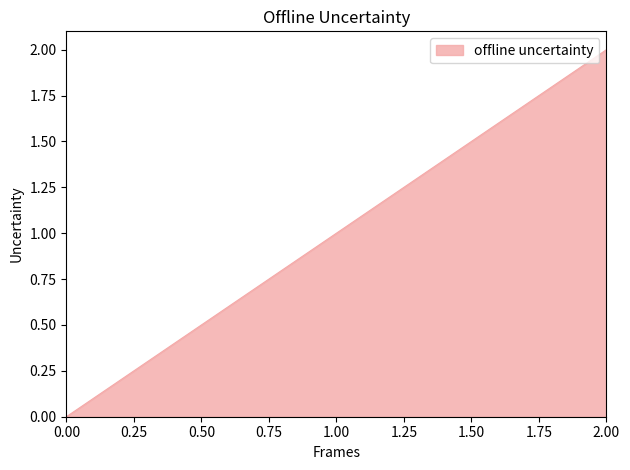

Does the chart display data point markers on the line(s)?

No